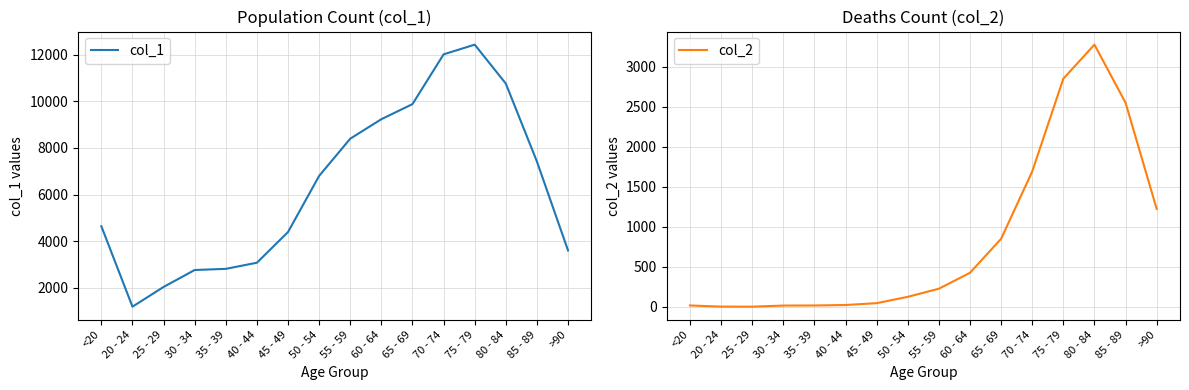

What is the difference between the col_1 values at 55 - 59 and 35 - 39?

5586